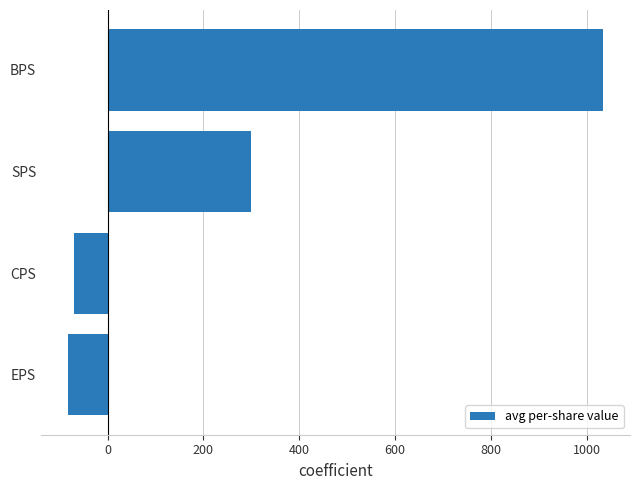

Reading bottom to top, extract all data points from this chart.

EPS=-83.0	CPS=-69.8	SPS=299.2	BPS=1034.8